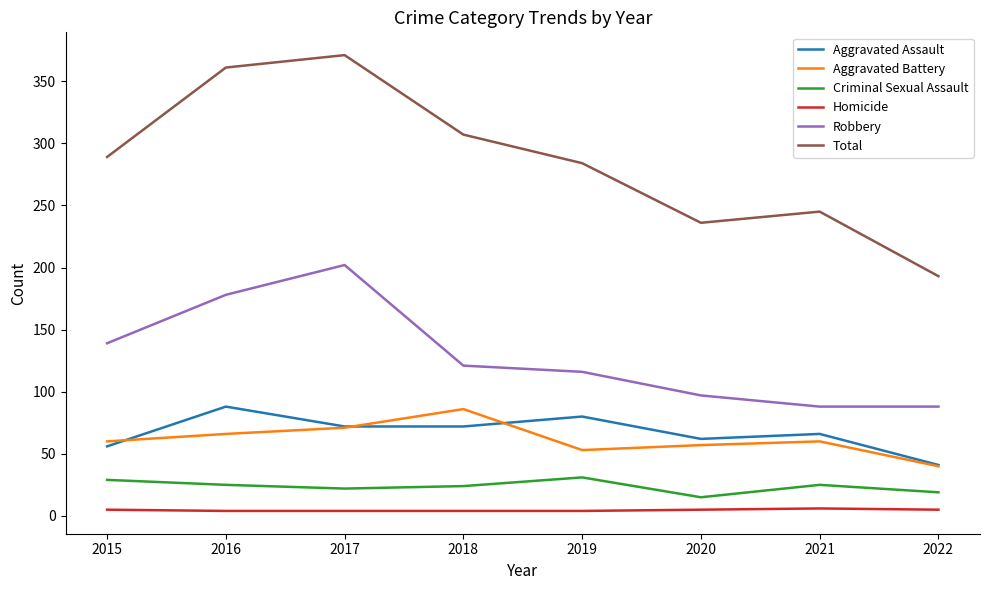

Which series has the widest spread of values?

Total